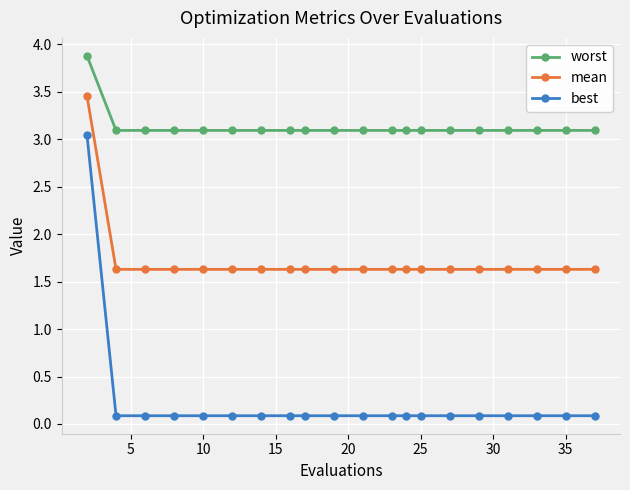

What is the minimum value for worst?

3.1